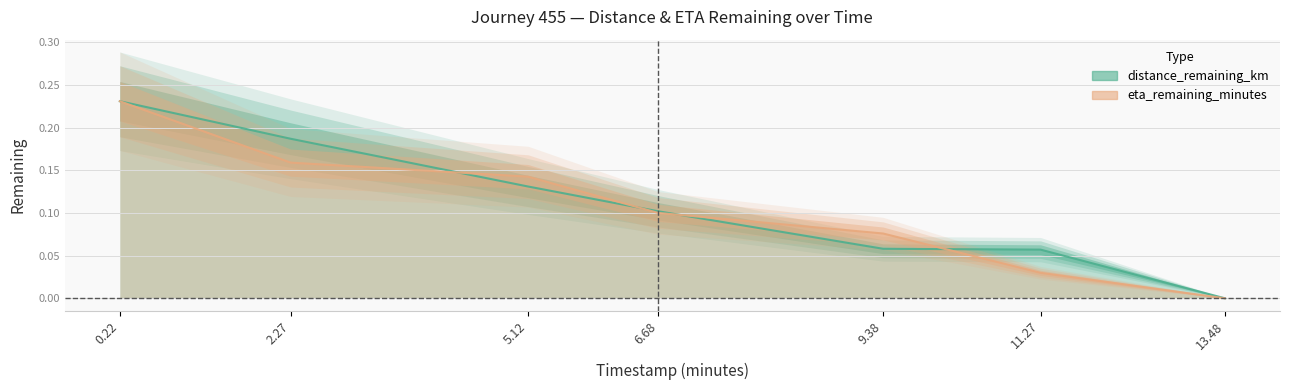

Reading left to right, transcribe all the data shown in this chart.

distance_remaining_km: 0.22=0.2	2.27=0.2	5.12=0.1	6.68=0.1	9.38=0.1	11.27=0.1	13.48=0.0
eta_remaining_minutes: 0.22=0.2	2.27=0.2	5.12=0.1	6.68=0.1	9.38=0.1	11.27=0.0	13.48=0.0